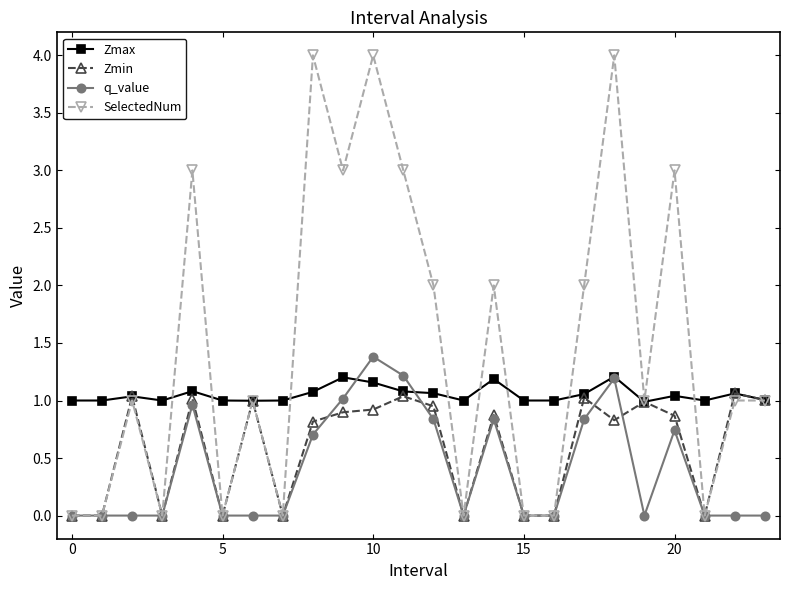

True or false: Zmin has more than 2 points higher than both neighbors.

True